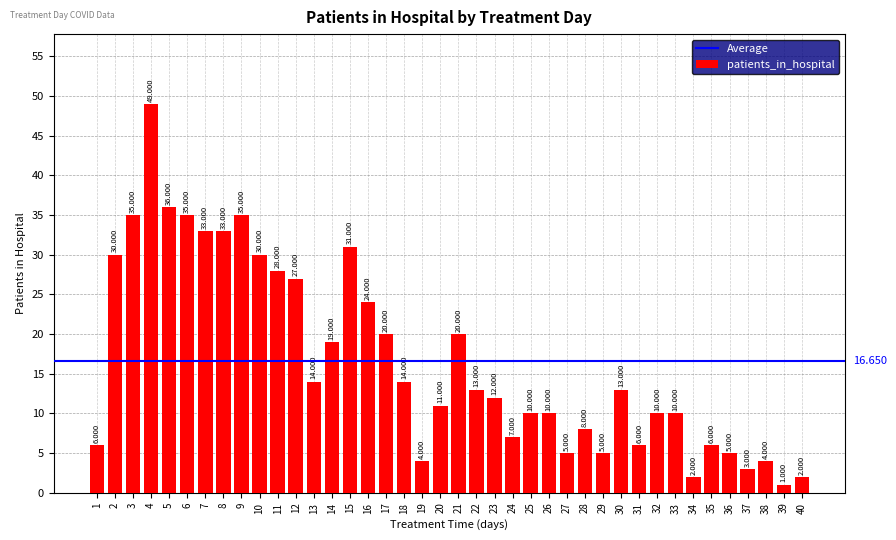

Approximately how many times larger is the value at 34 compared to 31?

0.3